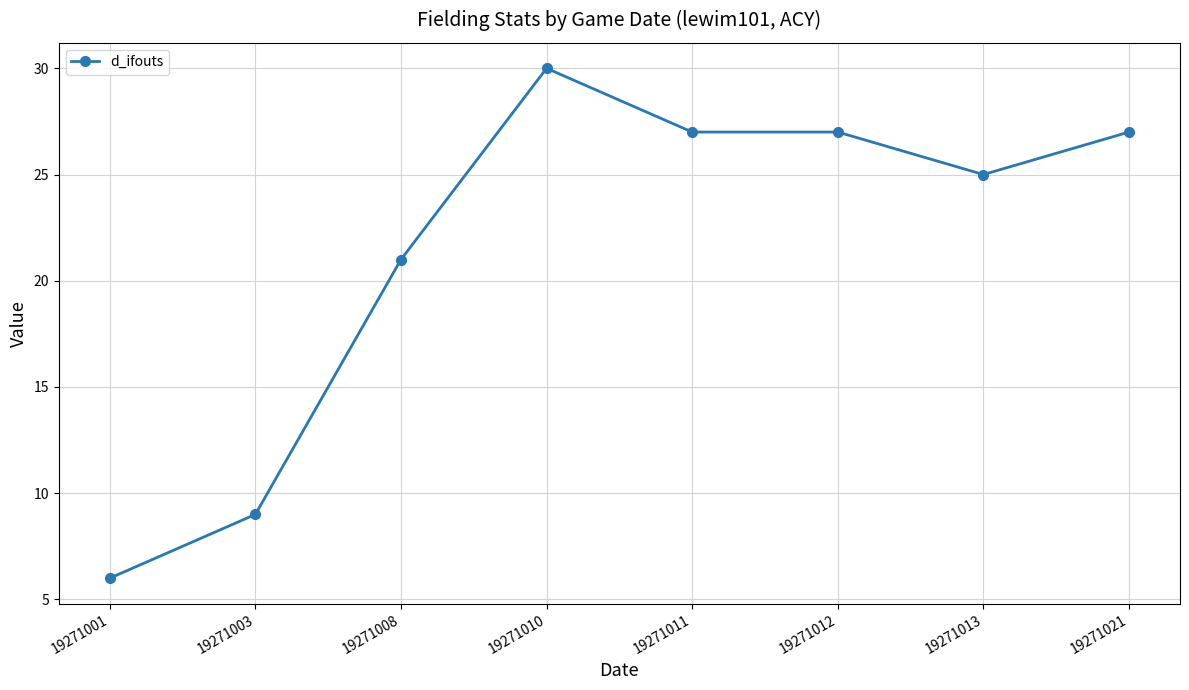

What is the average value?

22